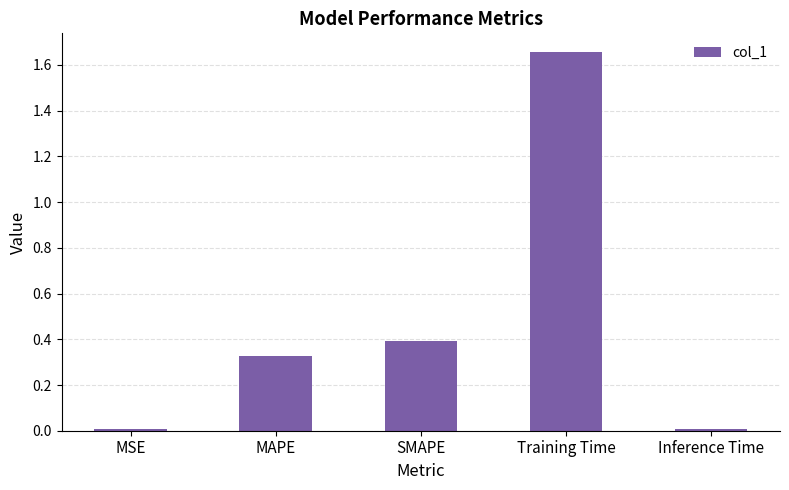

Does the chart contain any negative values?

No